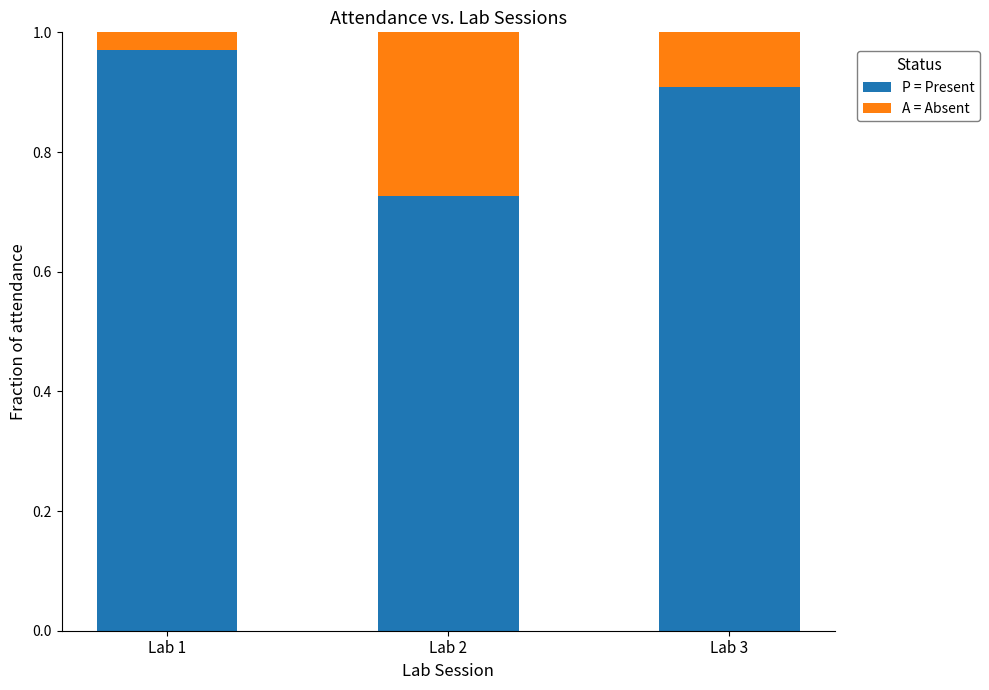

Where is P = Present nearest to the value 0?

Lab 2